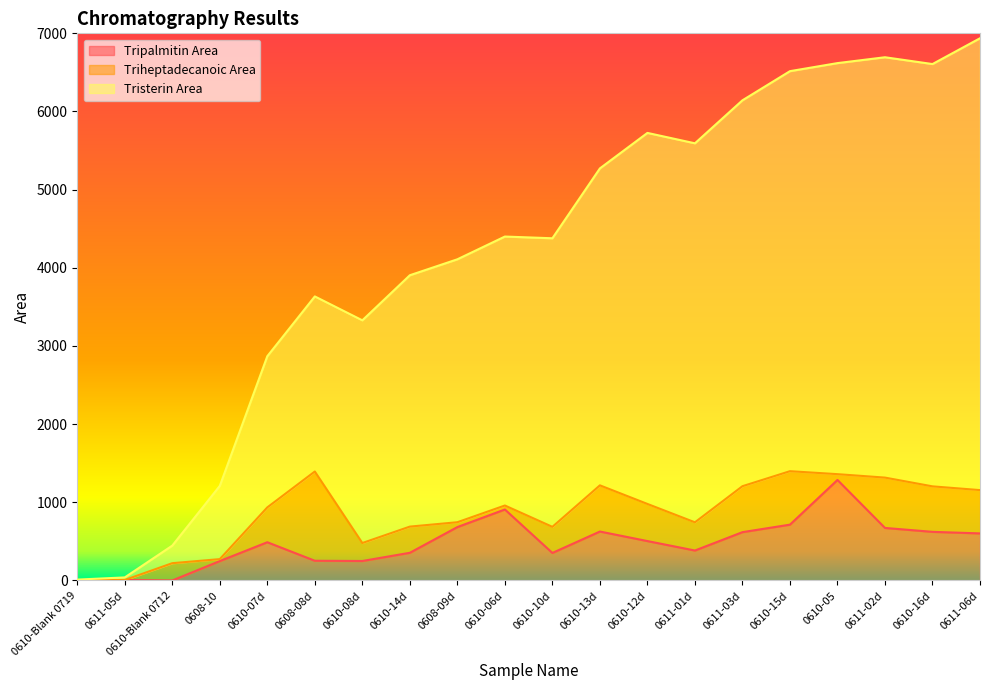

What is the minimum value for Tristerin Area?

11